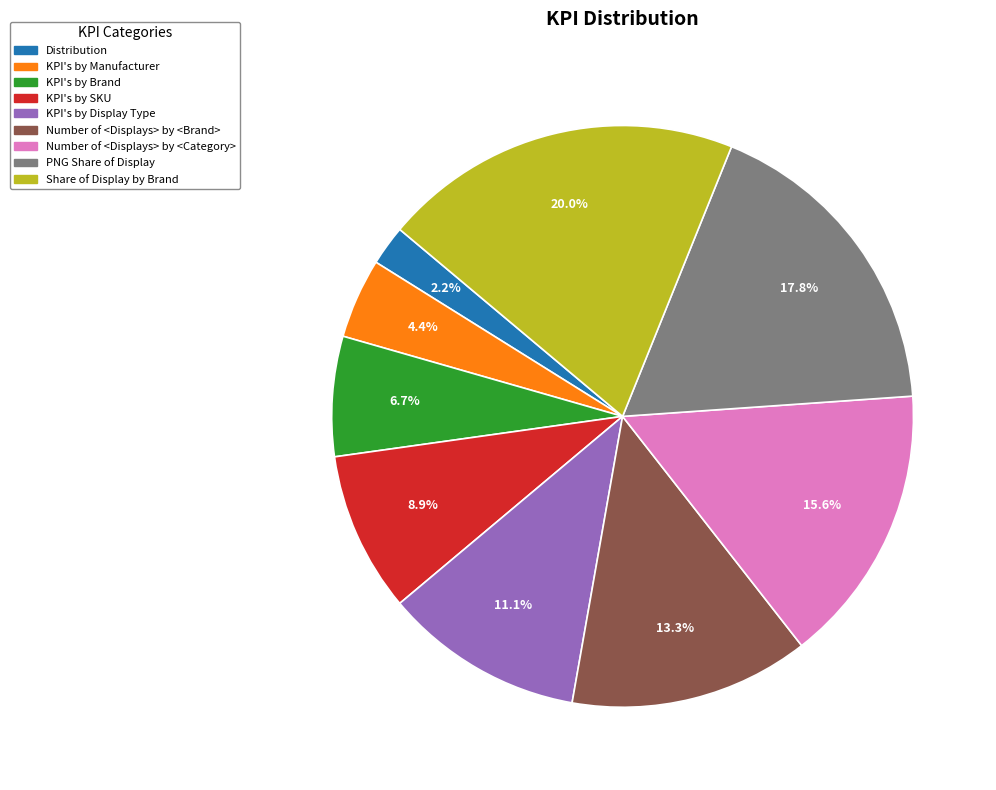

True or false: Number of <Displays> by <Category> accounts for 23% of the total.

False